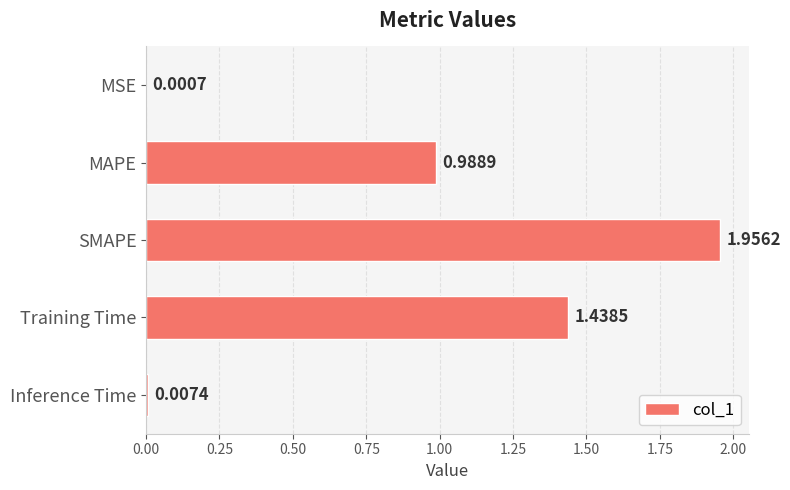

What is the sum of all values?

4.4